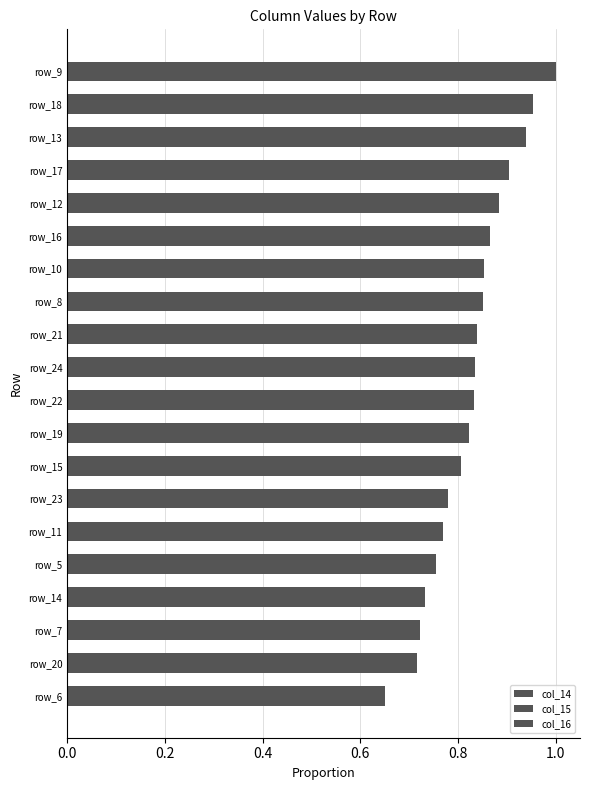

What position from the right is 12?

8